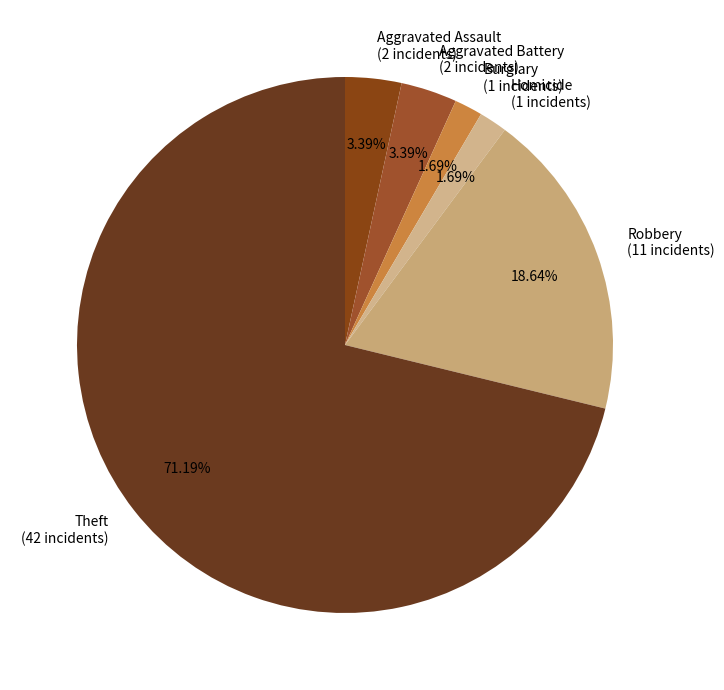

What is the majority slice?

Theft